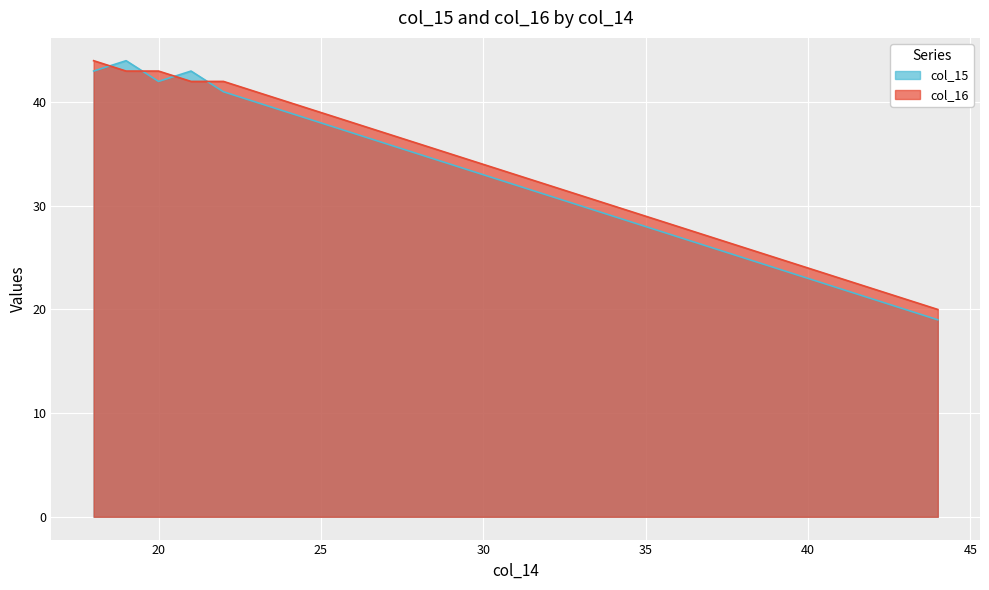

How many data points in col_16 are above 33?

13